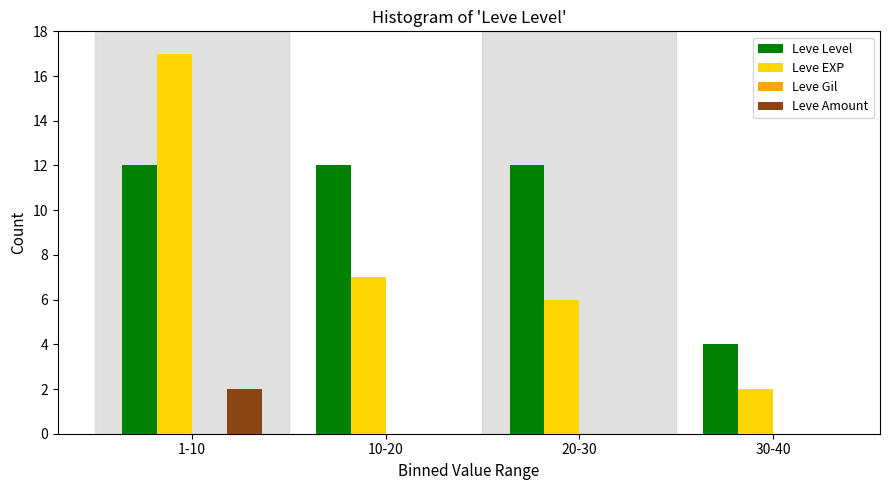

Reading right to left, transcribe all the data shown in this chart.

Leve Level: 30-40=4	20-30=12	10-20=12	1-10=12
Leve EXP: 30-40=2	20-30=6	10-20=7	1-10=17
Leve Amount: 30-40=0	20-30=0	10-20=0	1-10=2